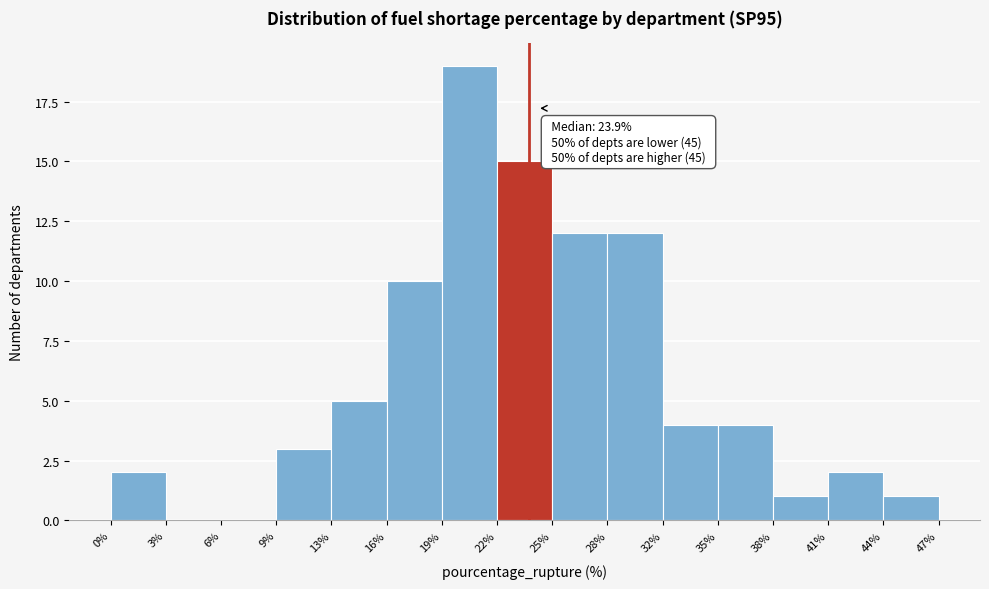

Which range on the x-axis has the tallest bar?

19% to 22%